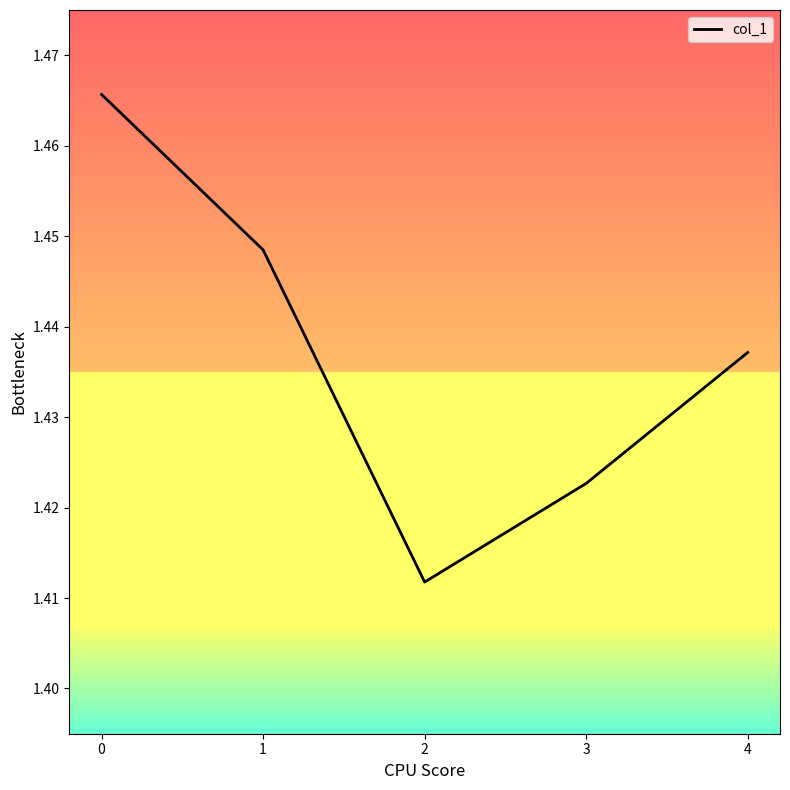

What is the sum of all values?

7.2